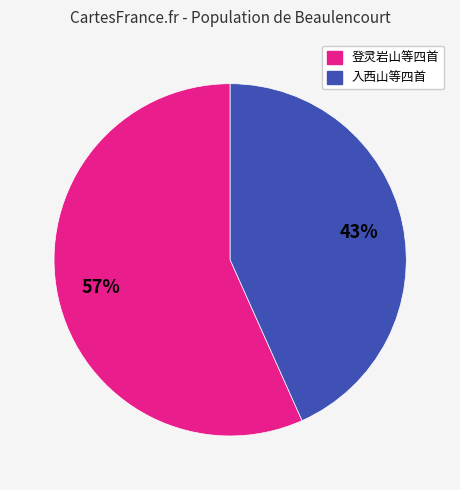

Is there a majority slice in this chart?

Yes